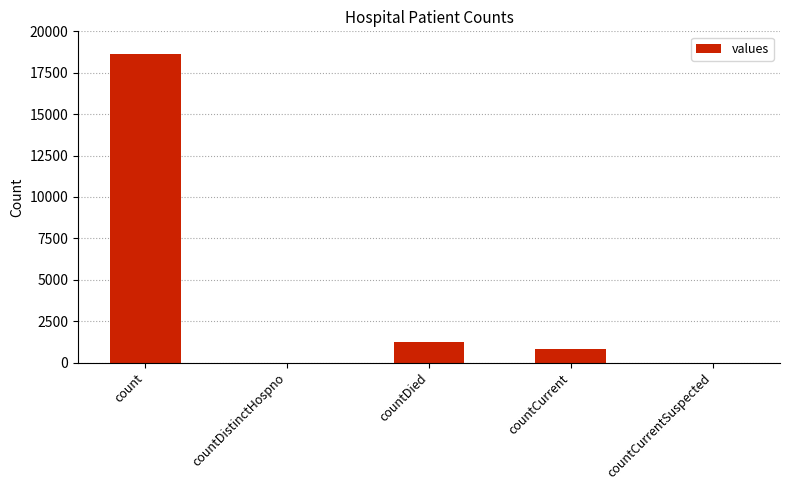

Reading left to right, what are all the values shown in this chart?

18615	0	1250	789	0